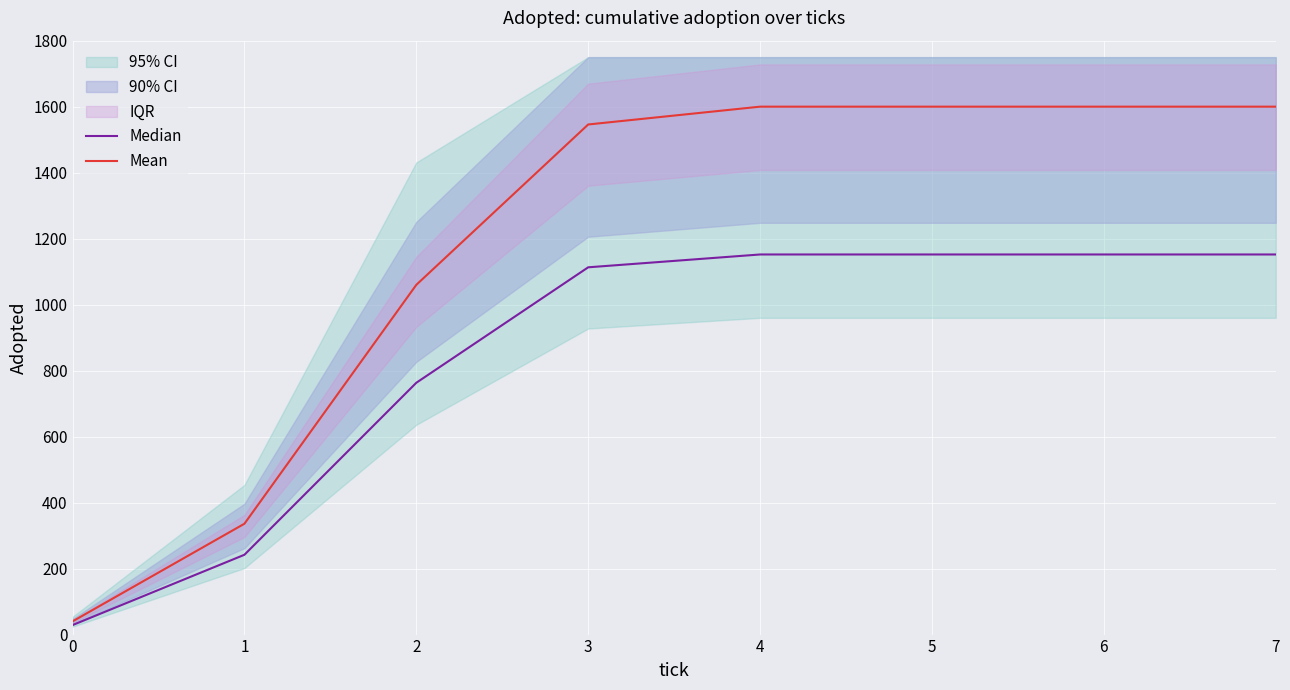

Between 4 and 2, which is larger?

4